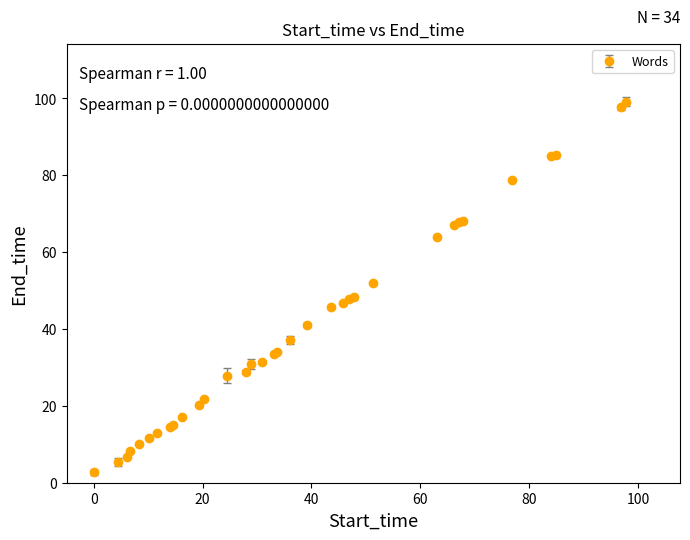

What is the value of the 20th point from the left?

41.1